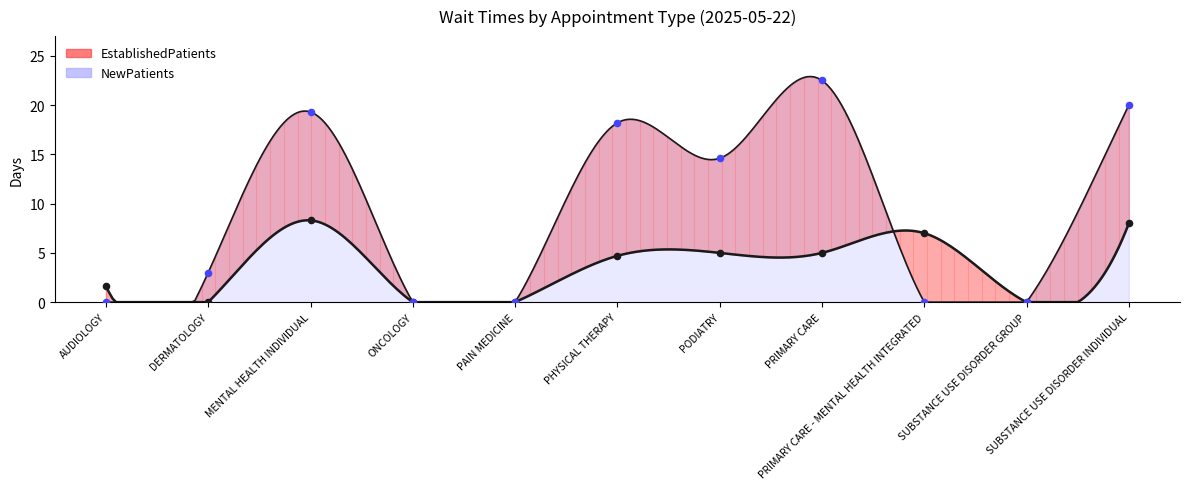

What are all the series names shown in the legend?

EstablishedPatients, NewPatients